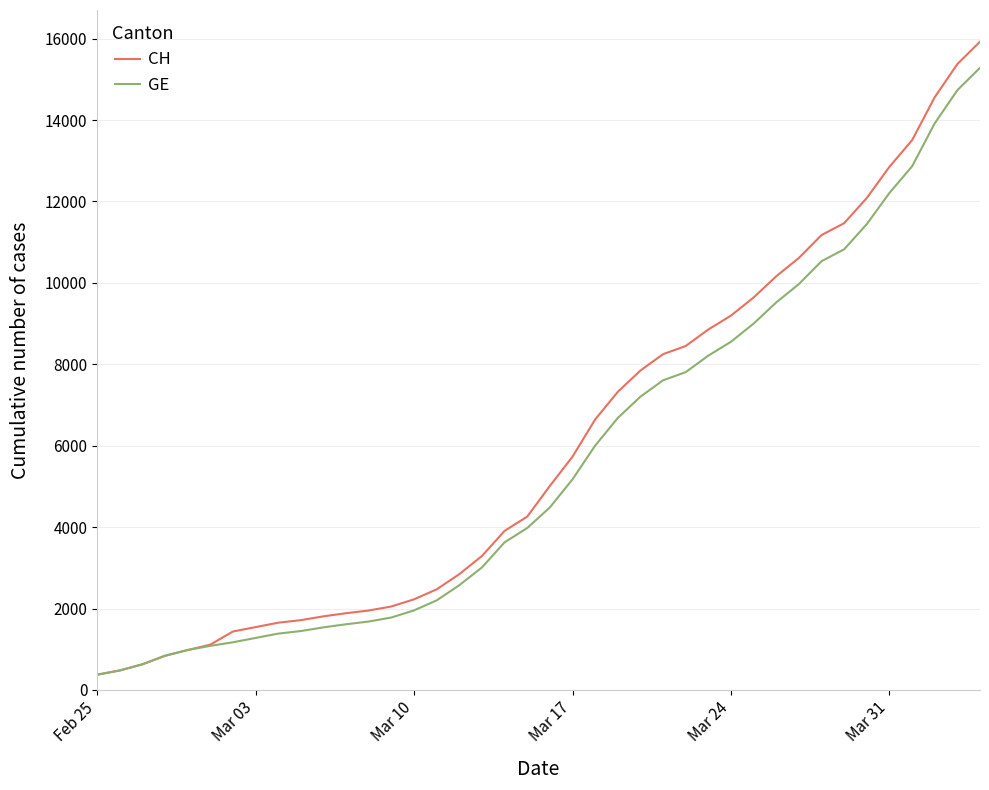

Which series has the widest spread of values?

CH